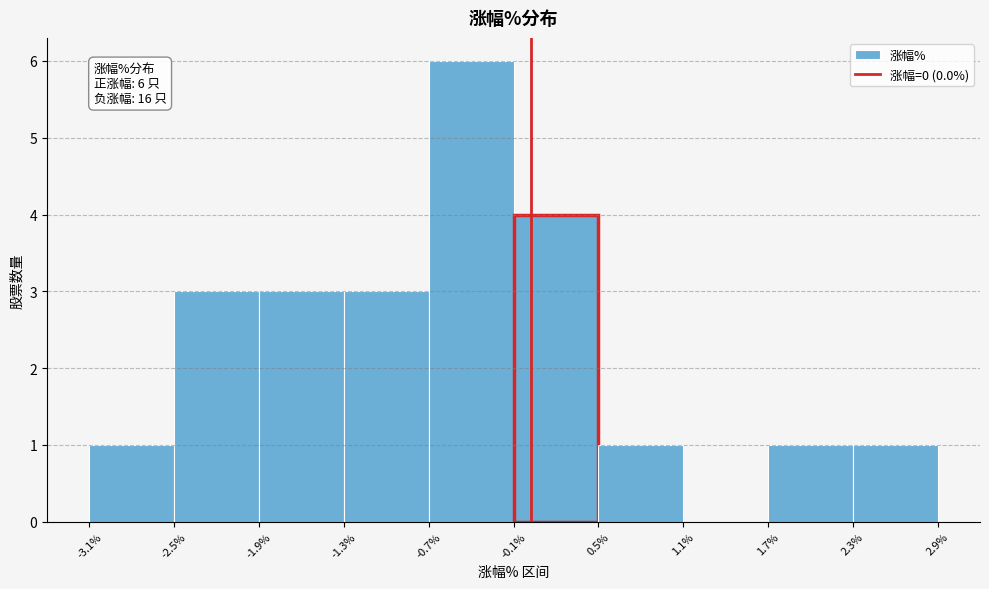

Over which range of the x-axis is the bar tallest?

-0.7% to -0.1%